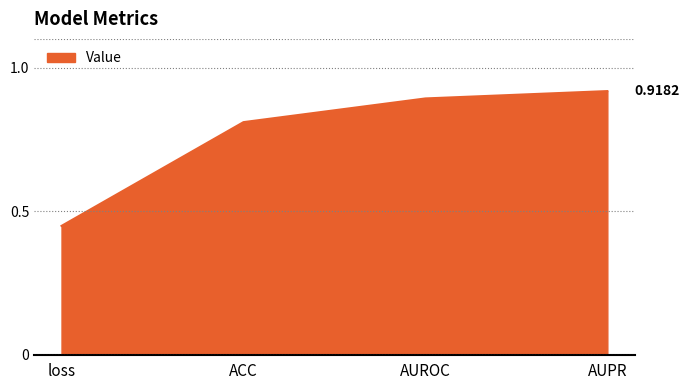

List the labels in order of value, largest first.

AUPR, AUROC, ACC, loss